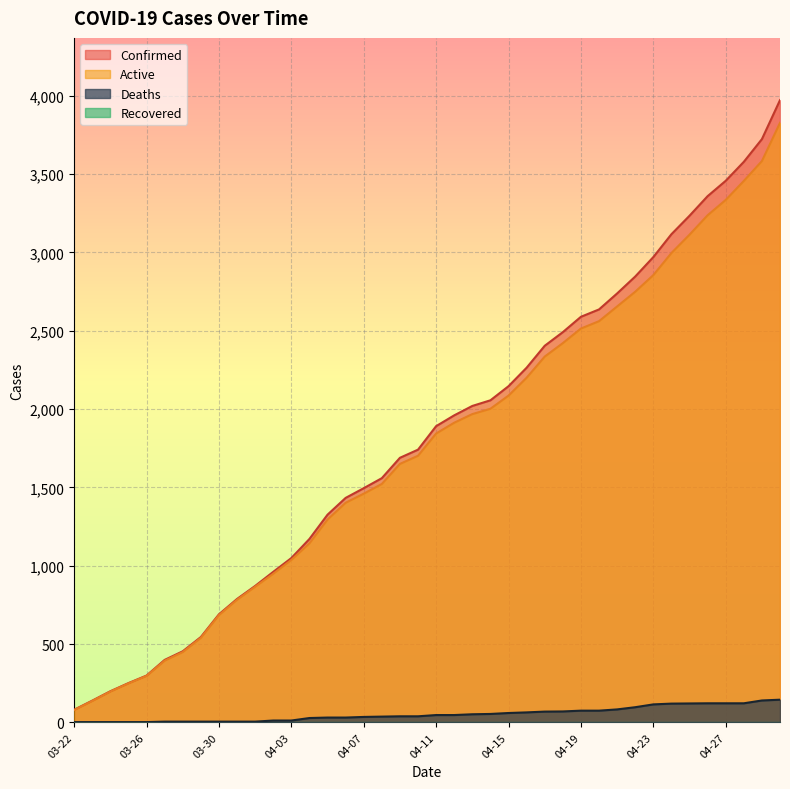

What position from the left is 04-24?

34